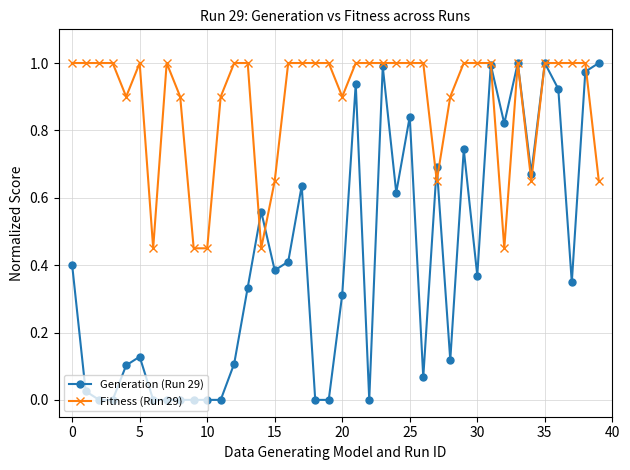

Which series has the largest range (max minus min)?

Generation (Run 29)